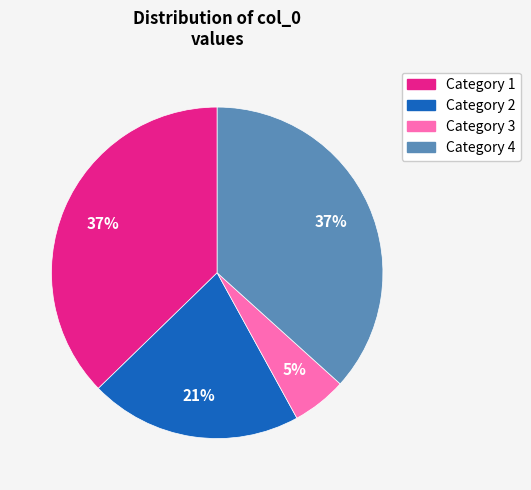

What percentage is the Category 3 slice, to the nearest percent?

5%